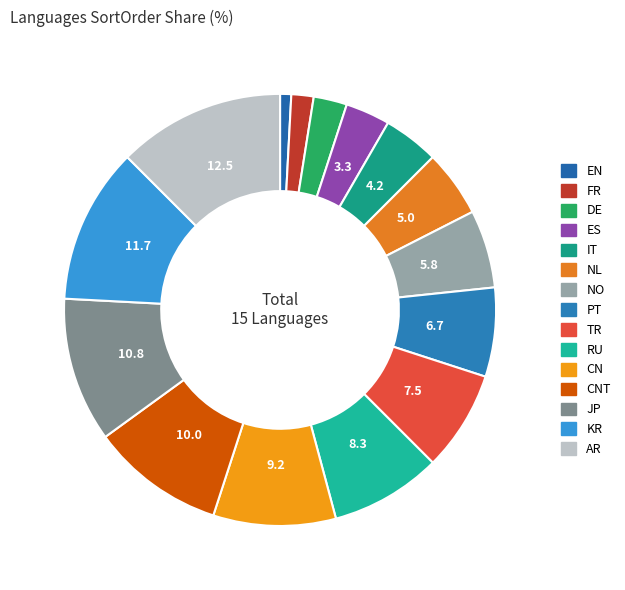

To the nearest percent, what is the average slice percentage?

7%